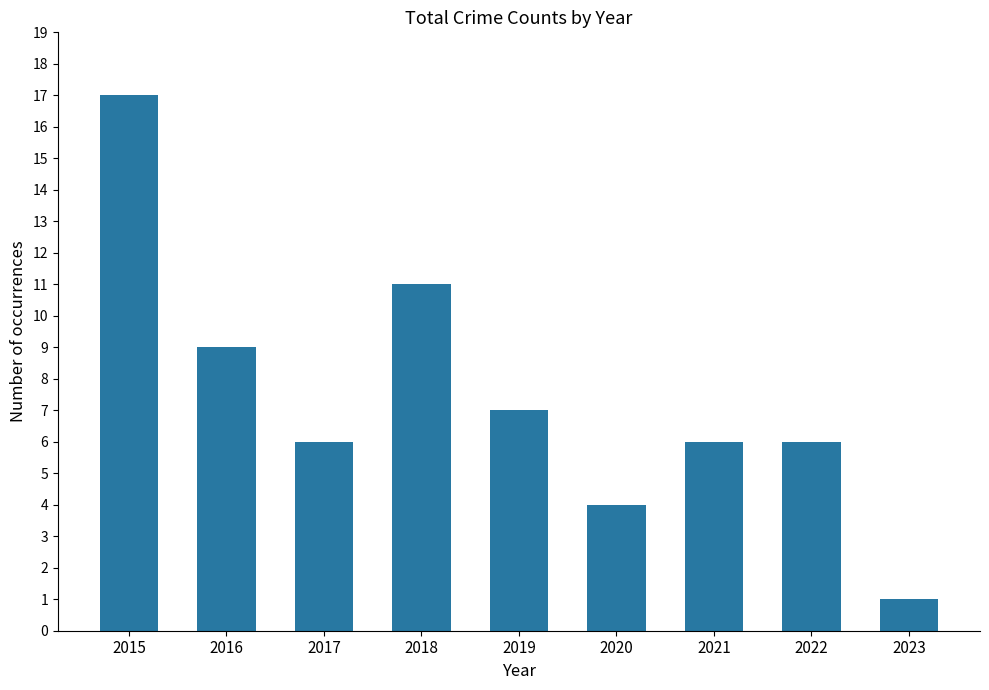

At which label does the data first exceed 6?

2015